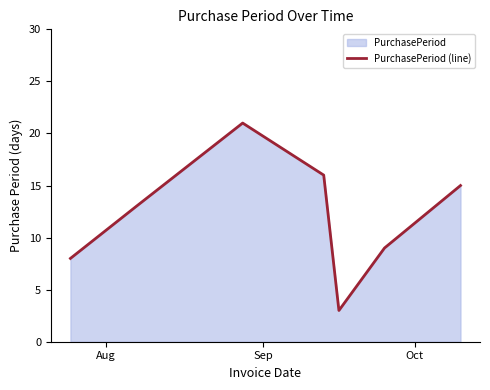

True or false: the data has more than 0 interior local peaks.

True